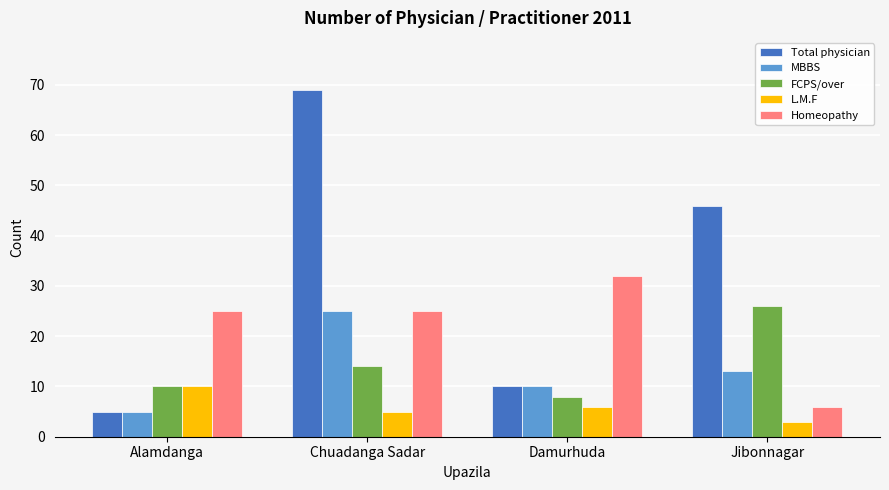

Reading left to right, what are all the values shown in this chart?

Total physician: 5	69	10	46
MBBS: 5	25	10	13
FCPS/over: 10	14	8	26
L.M.F: 10	5	6	3
Homeopathy: 25	25	32	6